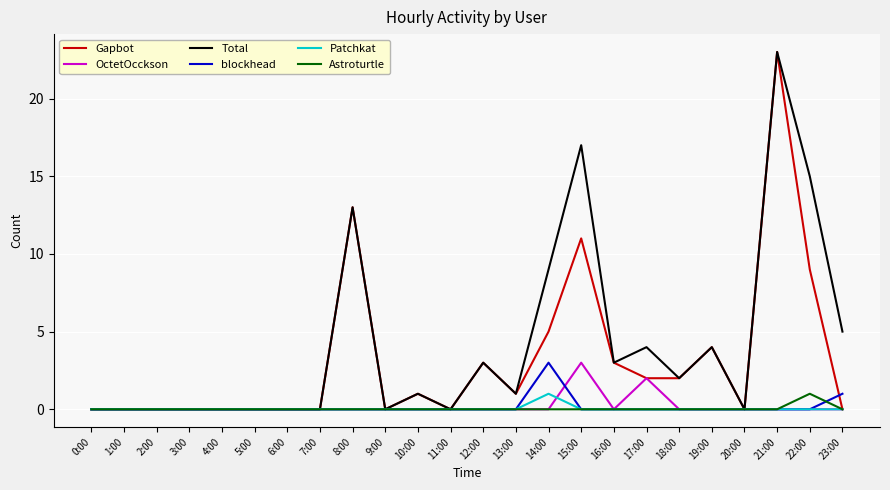

Is it true that OctetOcckson equals 0 at 3:00?

True